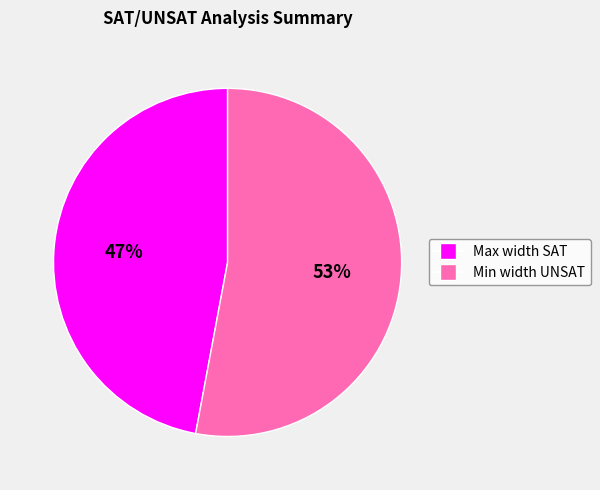

Combined, do Min width UNSAT and Max width SAT account for over 50%?

Yes